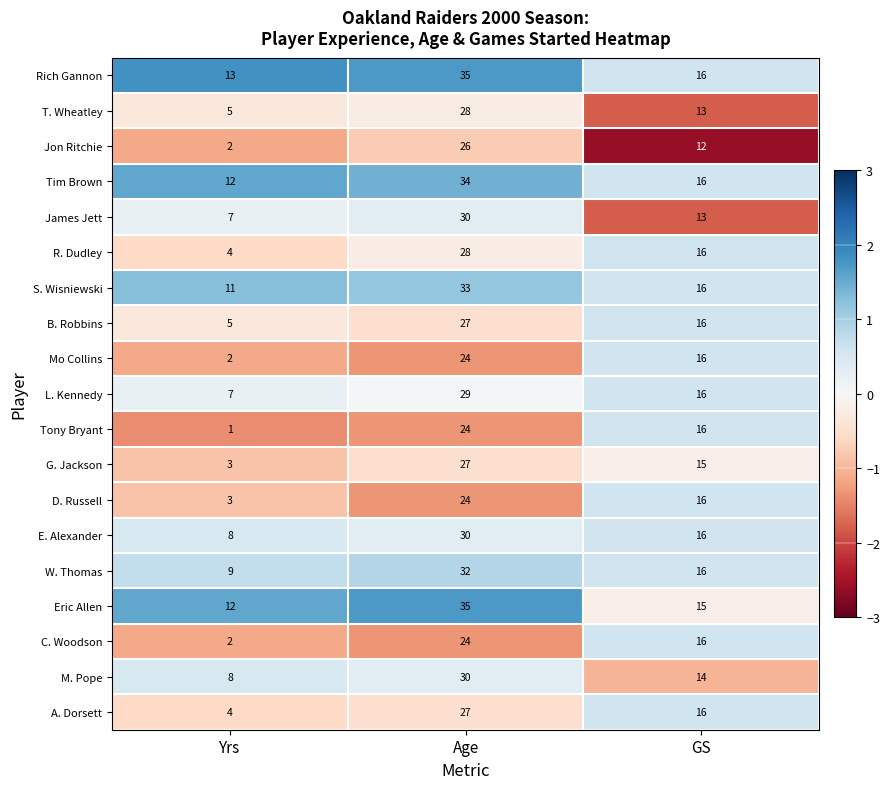

Which series changed the most between Yrs and GS?

Tony Bryant